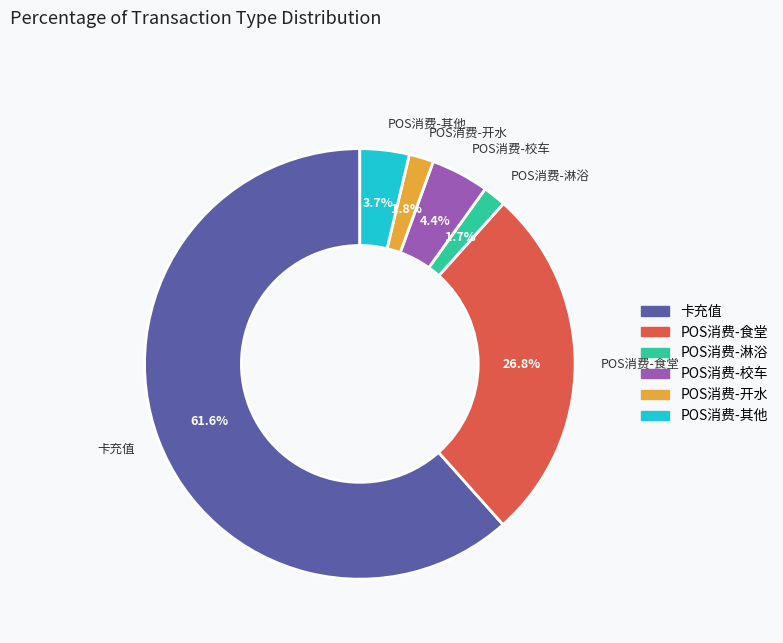

What percentage do POS消费-其他 and POS消费-食堂 together represent?

30.5%